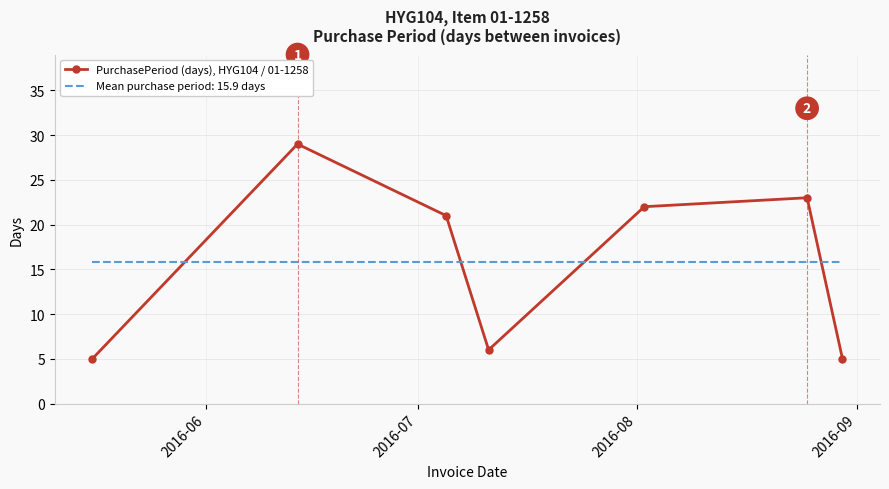

Rank the series by their maximum value, from highest to lowest.

PurchasePeriod (days), HYG104 / 01-1258, Mean purchase period: 15.9 days